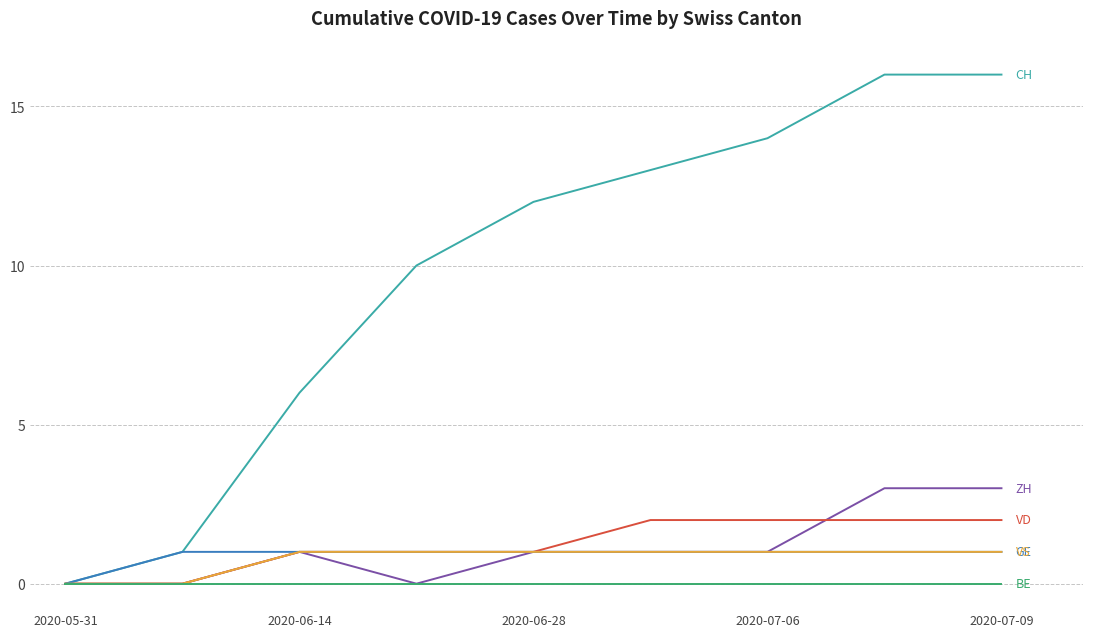

What is the maximum value shown in the chart?

16